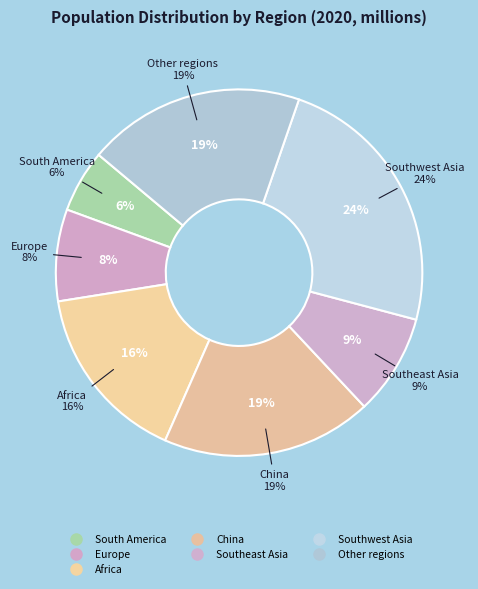

What portion of the pie excludes Southeast Asia?

91.1%